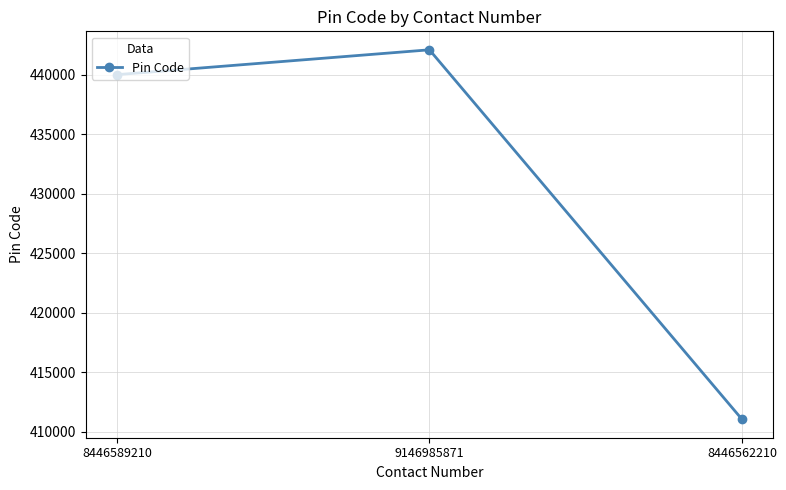

What is the sum of the values at 8446562210 and 8446589210?

851052